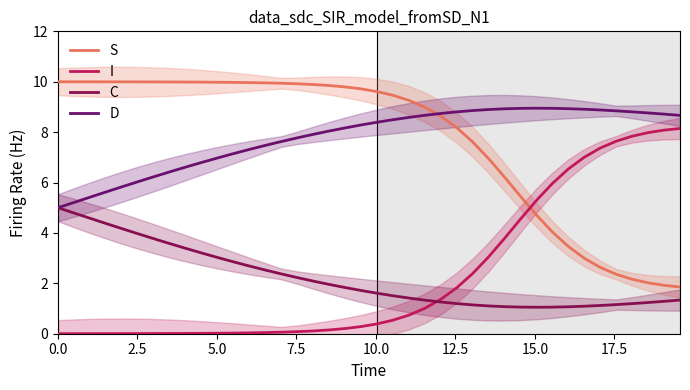

At how many categories does at least one series exceed 6?

40